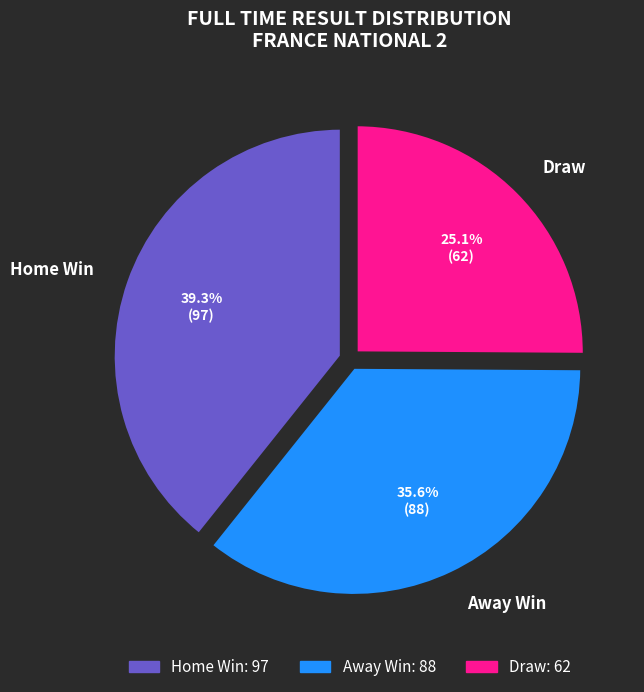

How many segments does this pie chart have?

3